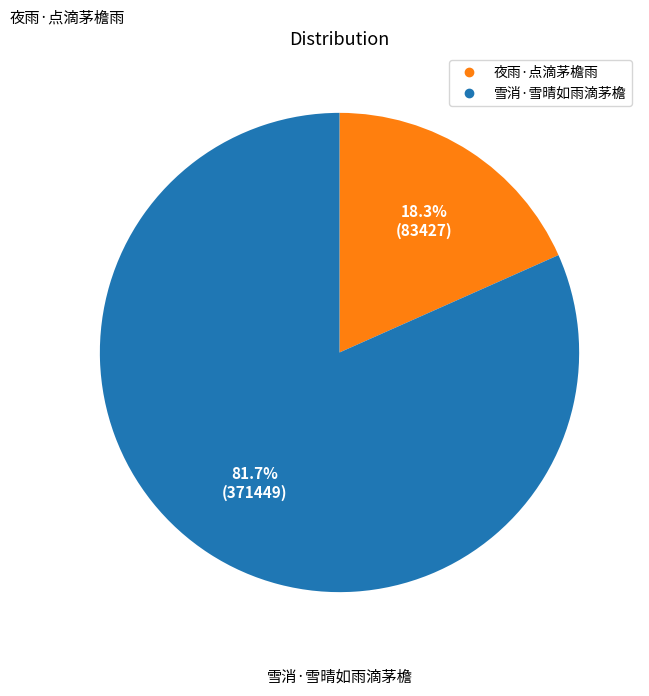

To the nearest percent, what percentage of the pie is 夜雨·点滴茅檐雨?

18%